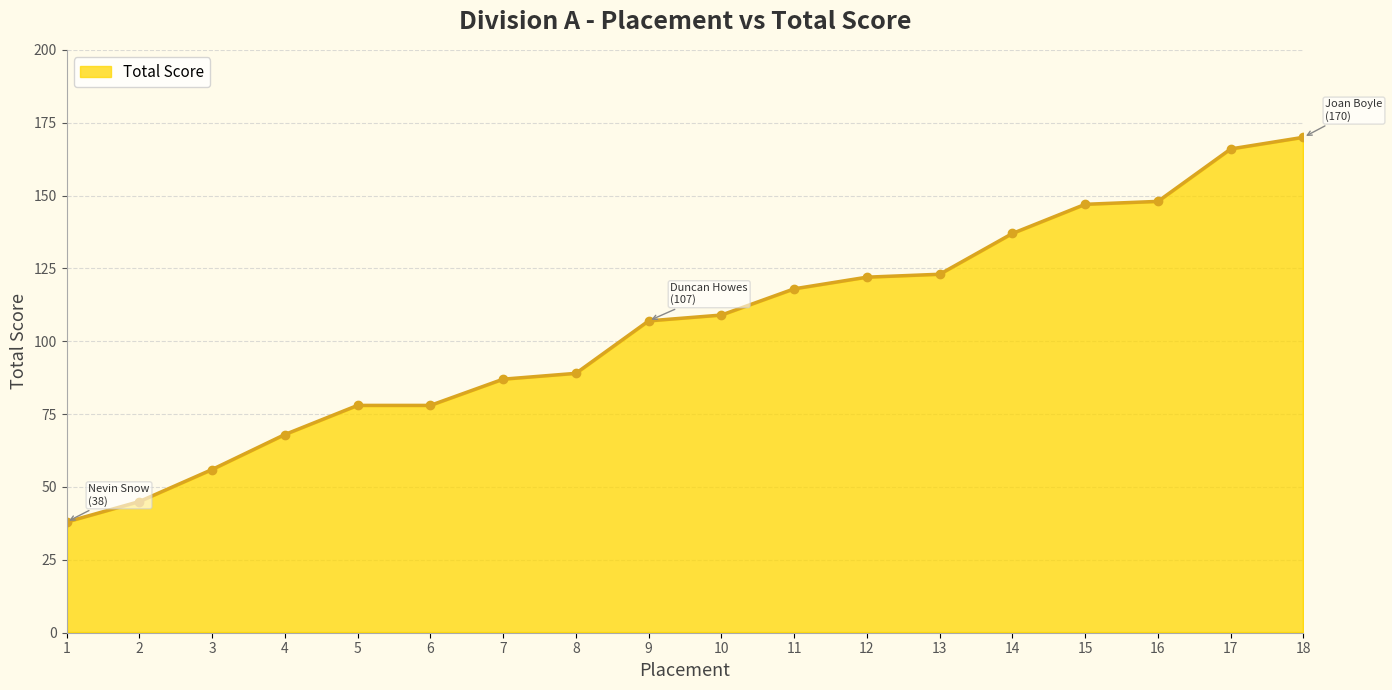

Does the chart display data point markers on the line(s)?

Yes